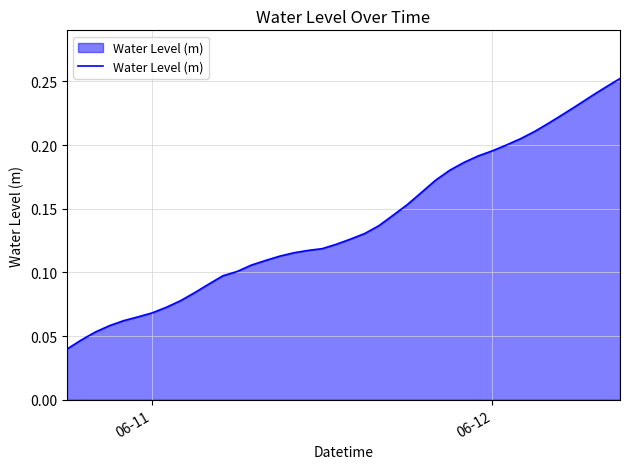

How many lines are shown in the chart?

1